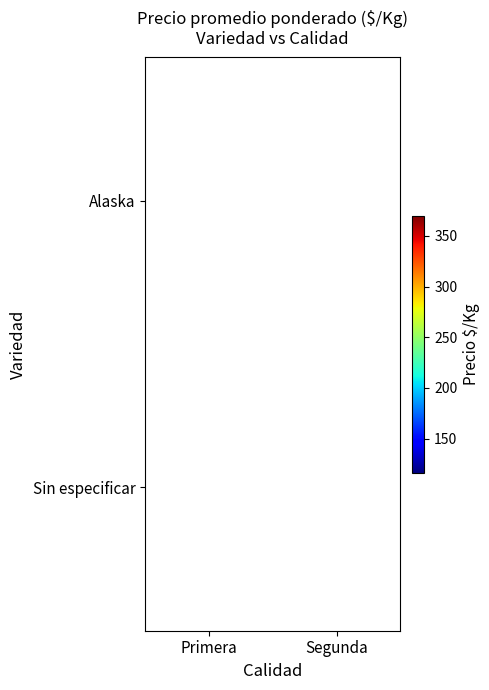

List the labels in order of Sin especificar value, smallest first.

Segunda, Primera